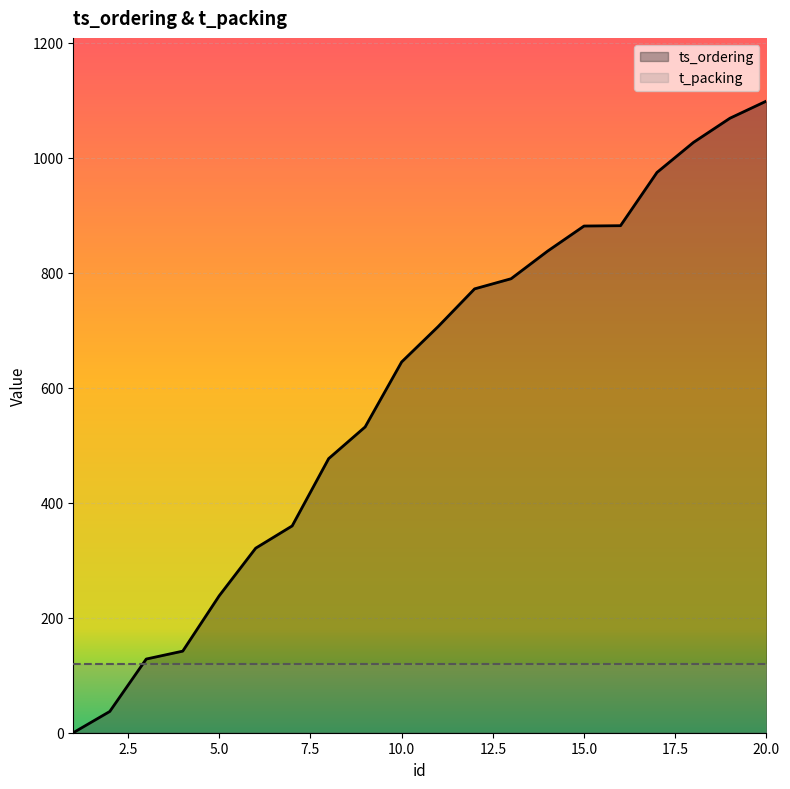

What is the maximum value shown in the chart?

1098.5